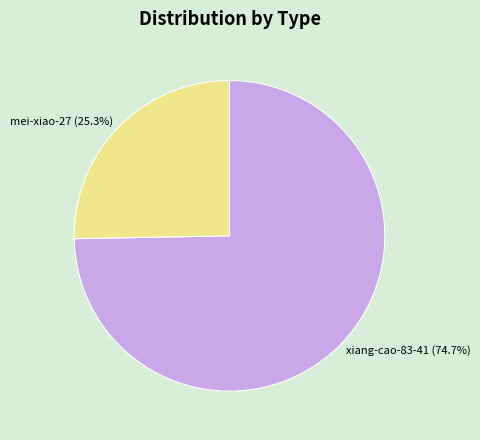

To the nearest percent, what is the difference between the largest and smallest slice percentages?

49%